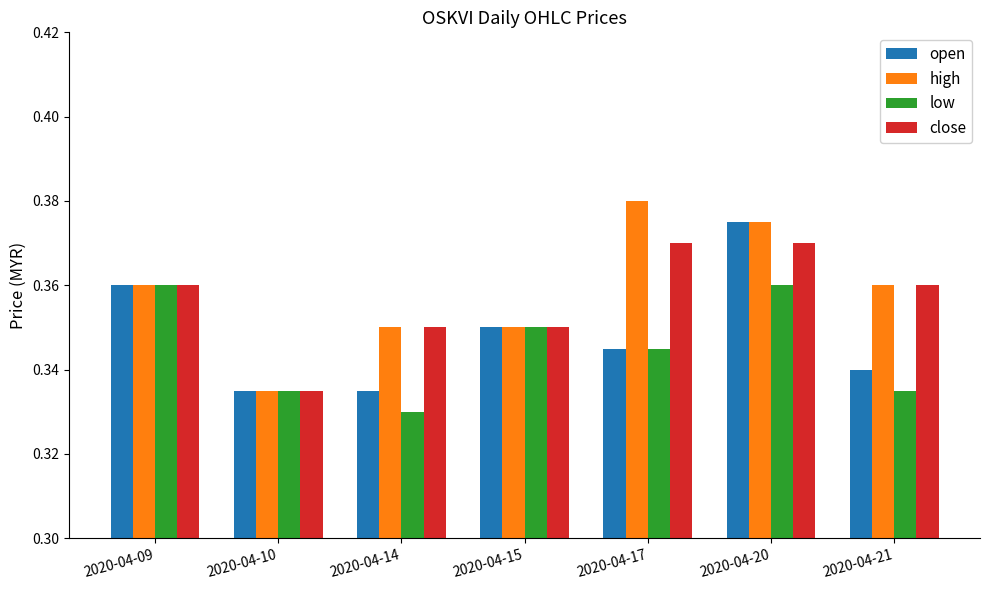

At how many categories does at least one series exceed 0?

7